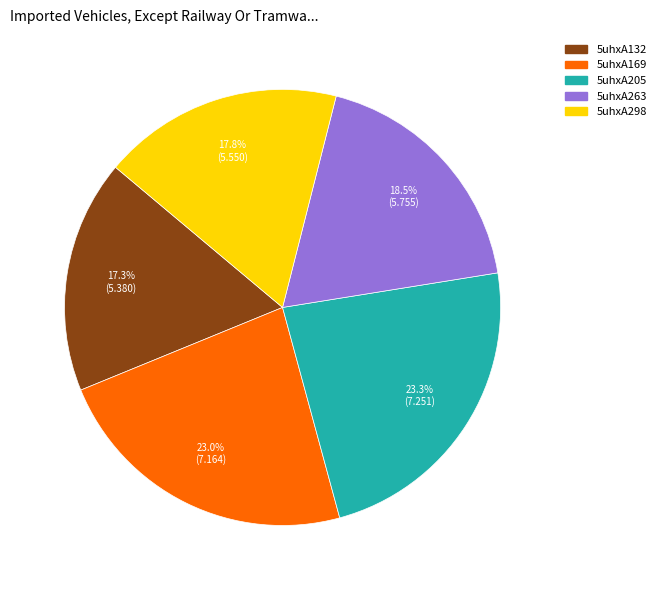

Count the number of slices in the pie.

5